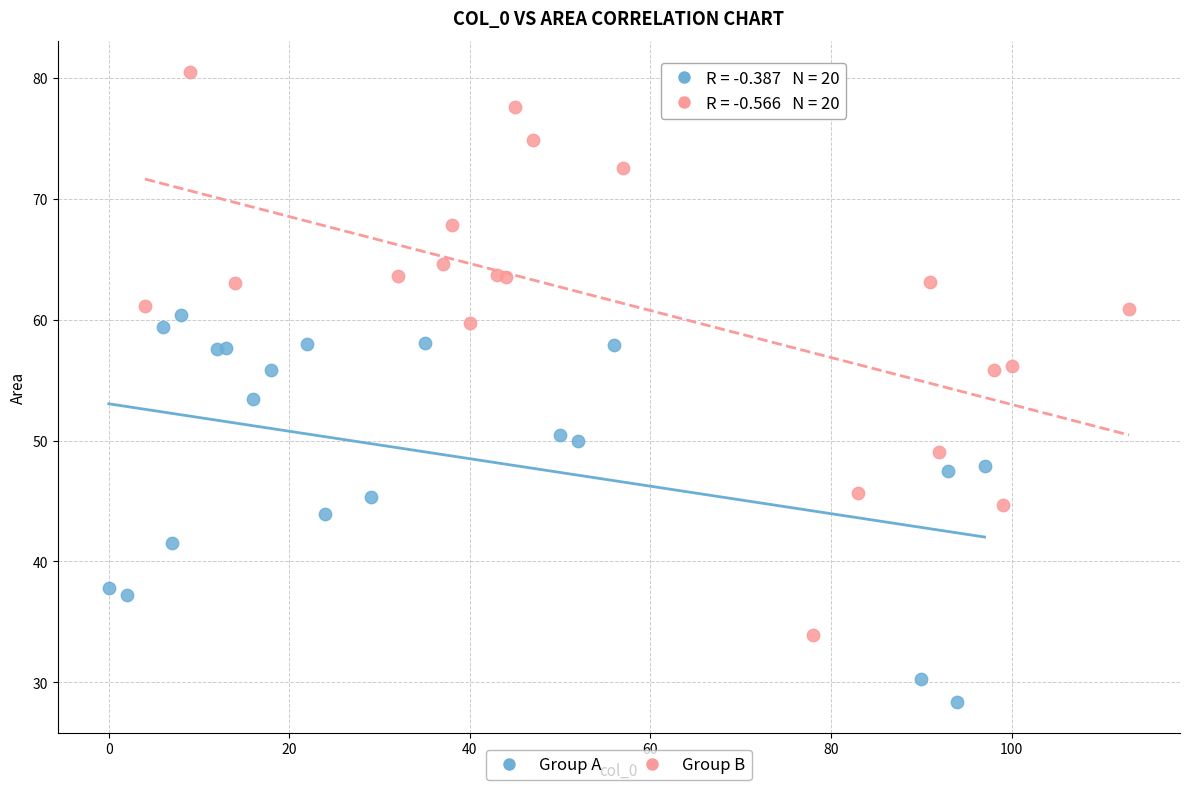

What are all the series names shown in the legend?

Group A, Group B